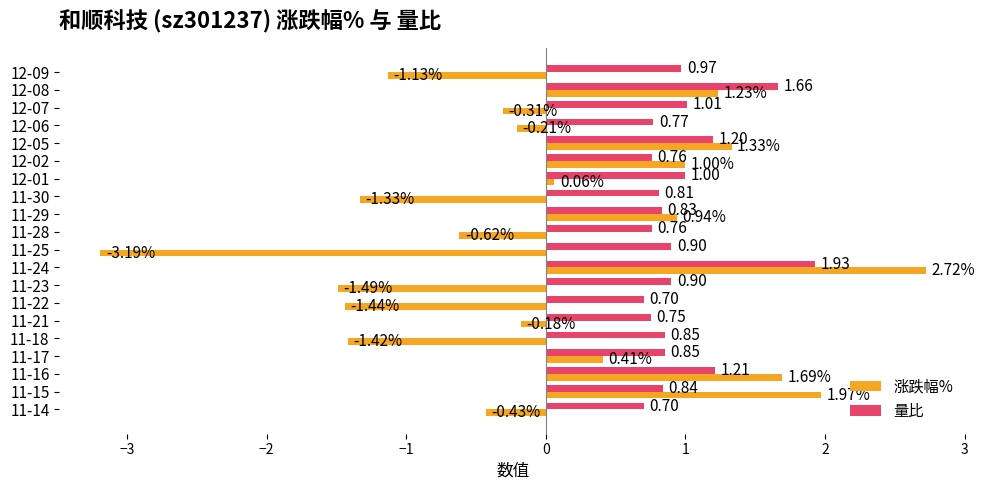

At which category is the sum across all series the highest?

11-24